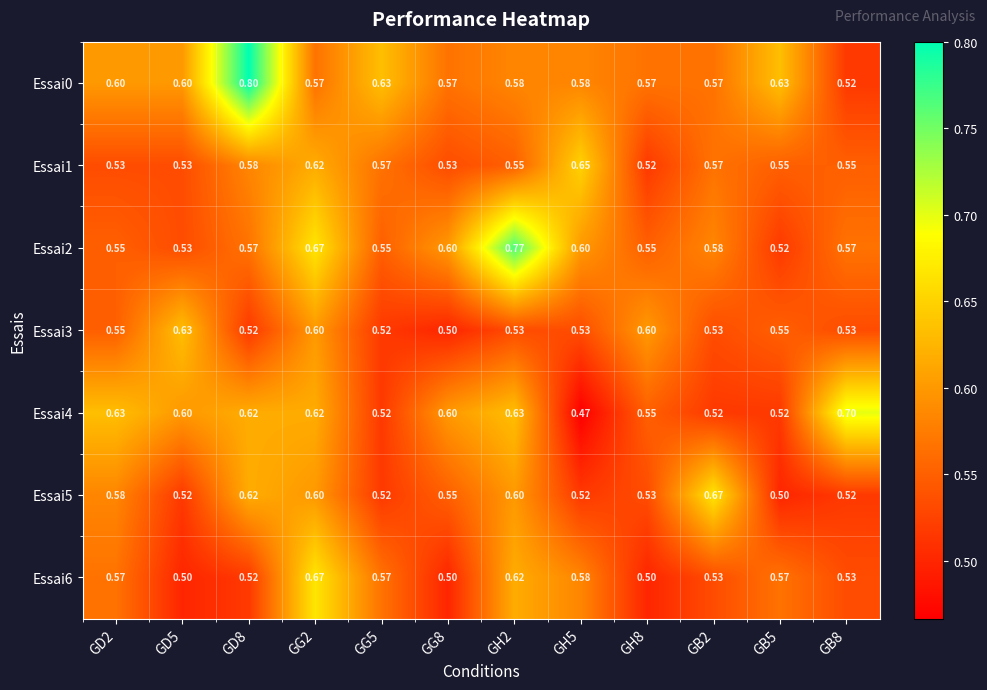

Is the value of Essai5 at GD8 greater than the value of Essai4 at GH5?

Yes